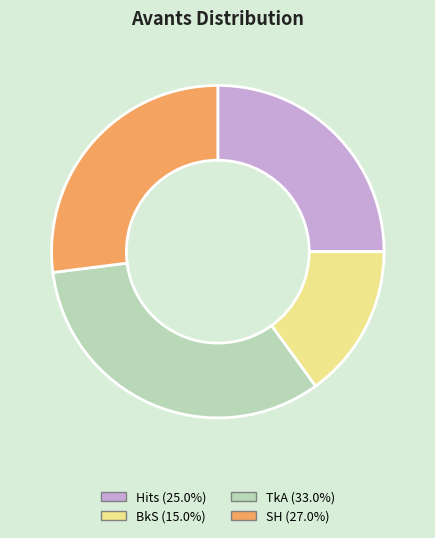

Do TkA and BkS together represent more than half of the pie?

No